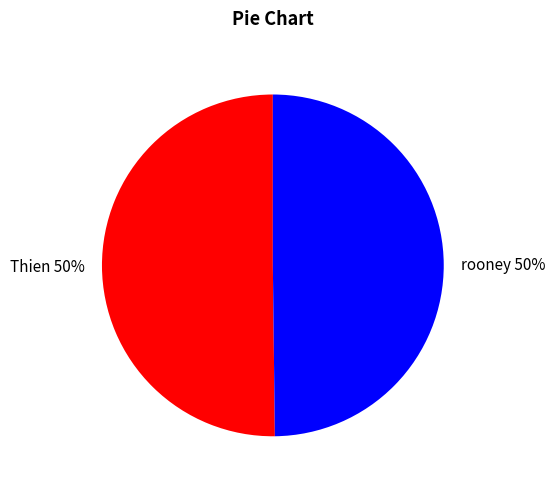

Is the sum of rooney 50% and Thien 50% greater than half?

Yes